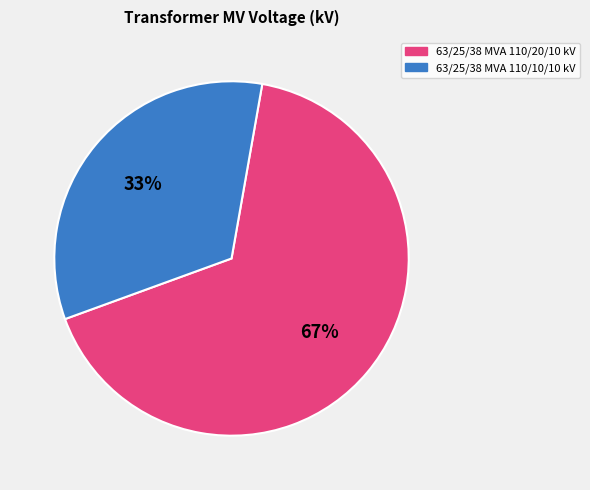

Which slice is the largest?

63/25/38 MVA 110/20/10 kV